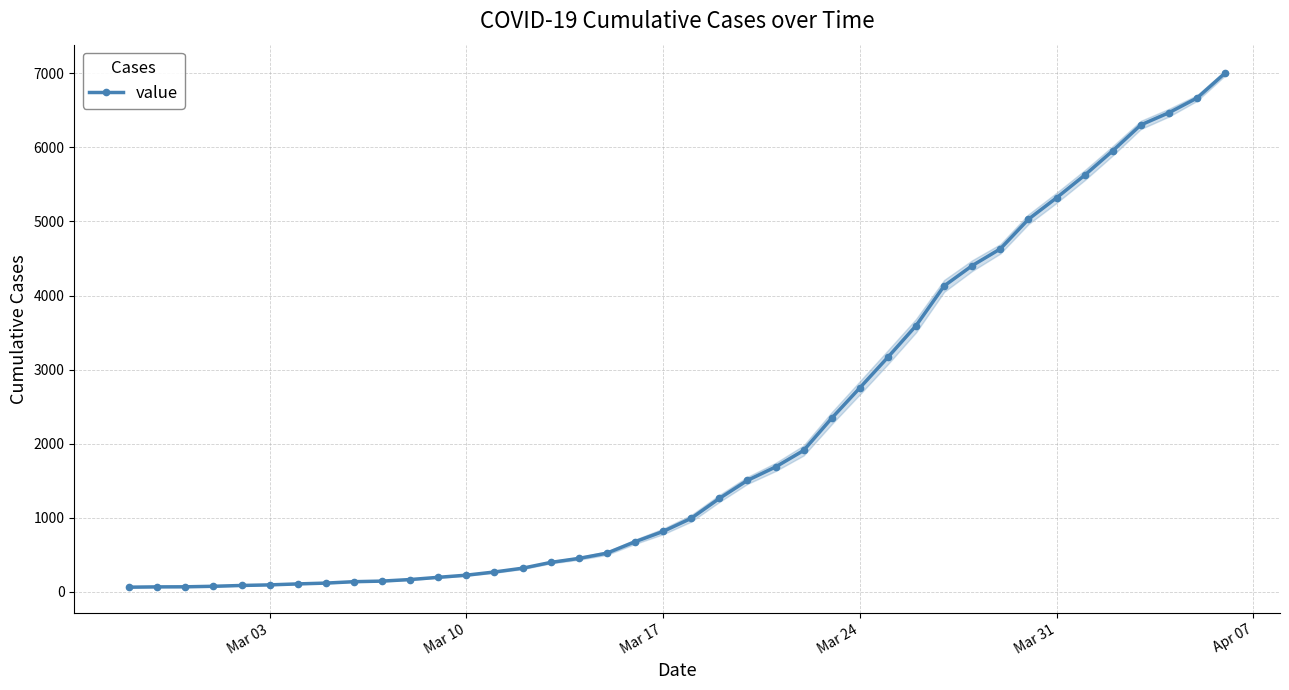

What is the maximum value for value?

7004